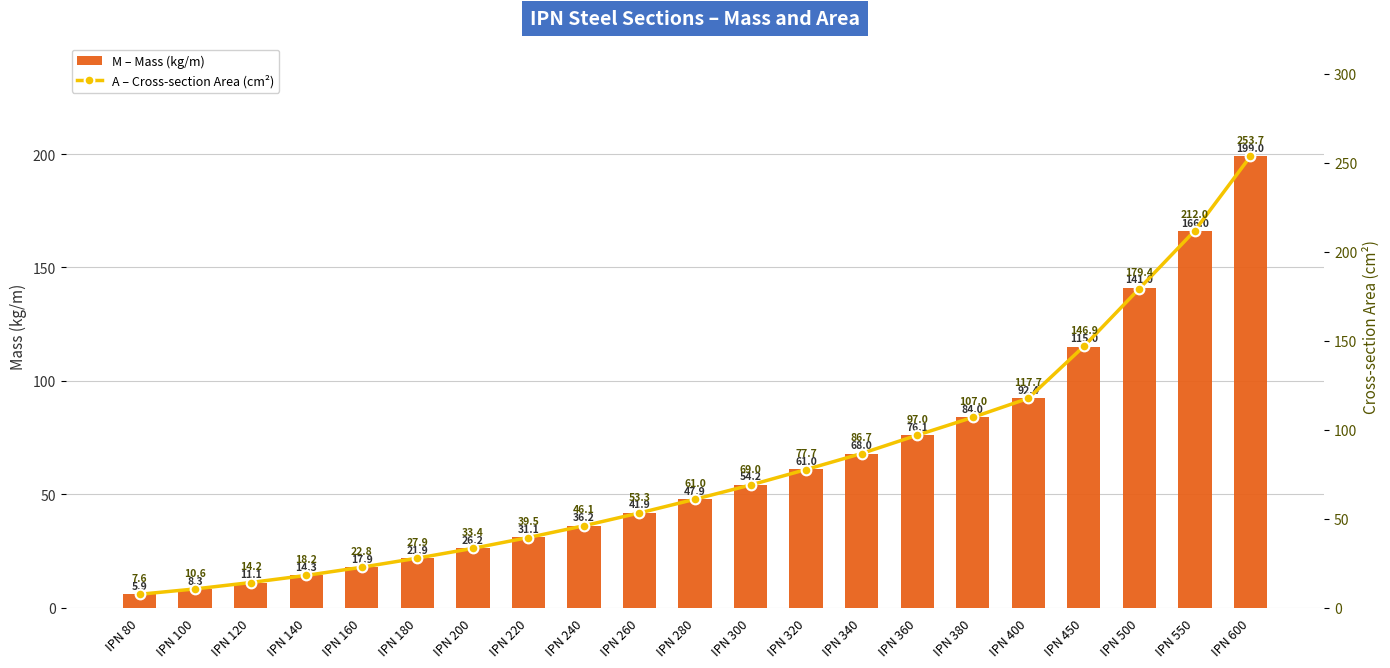

Reading left to right, what are all the values shown in this chart?

M – Mass (kg/m): 5.9	8.3	11.1	14.3	17.9	21.9	26.2	31.1	36.2	41.9	47.9	54.2	61.0	68.0	76.1	84.0	92.4	115.0	141.0	166.0	199.0
A – Cross-section Area (cm²): 7.6	10.6	14.2	18.2	22.8	27.9	33.4	39.5	46.1	53.3	61.0	69.0	77.7	86.7	97.0	107.0	117.7	146.9	179.4	212.0	253.7